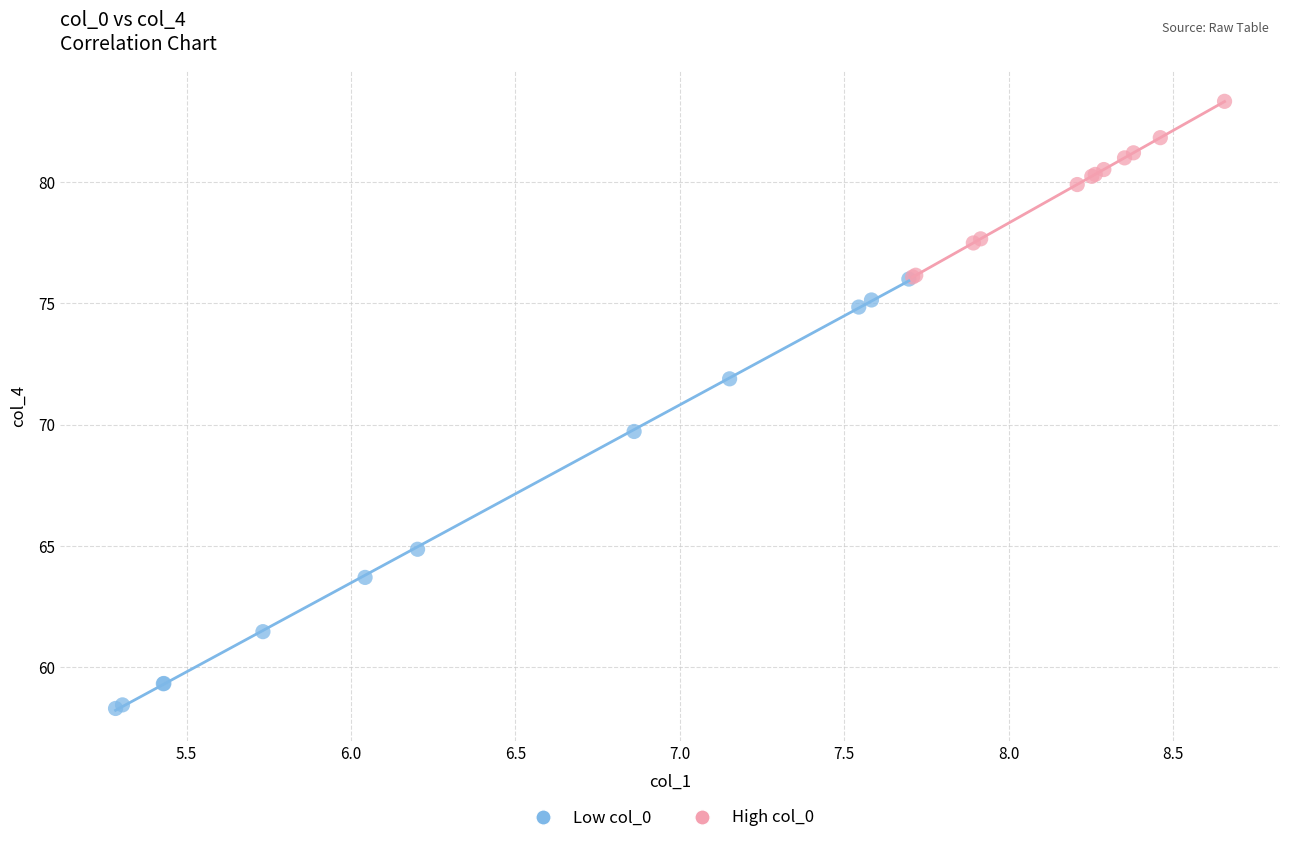

Which series has the widest spread of Y values?

Low col_0